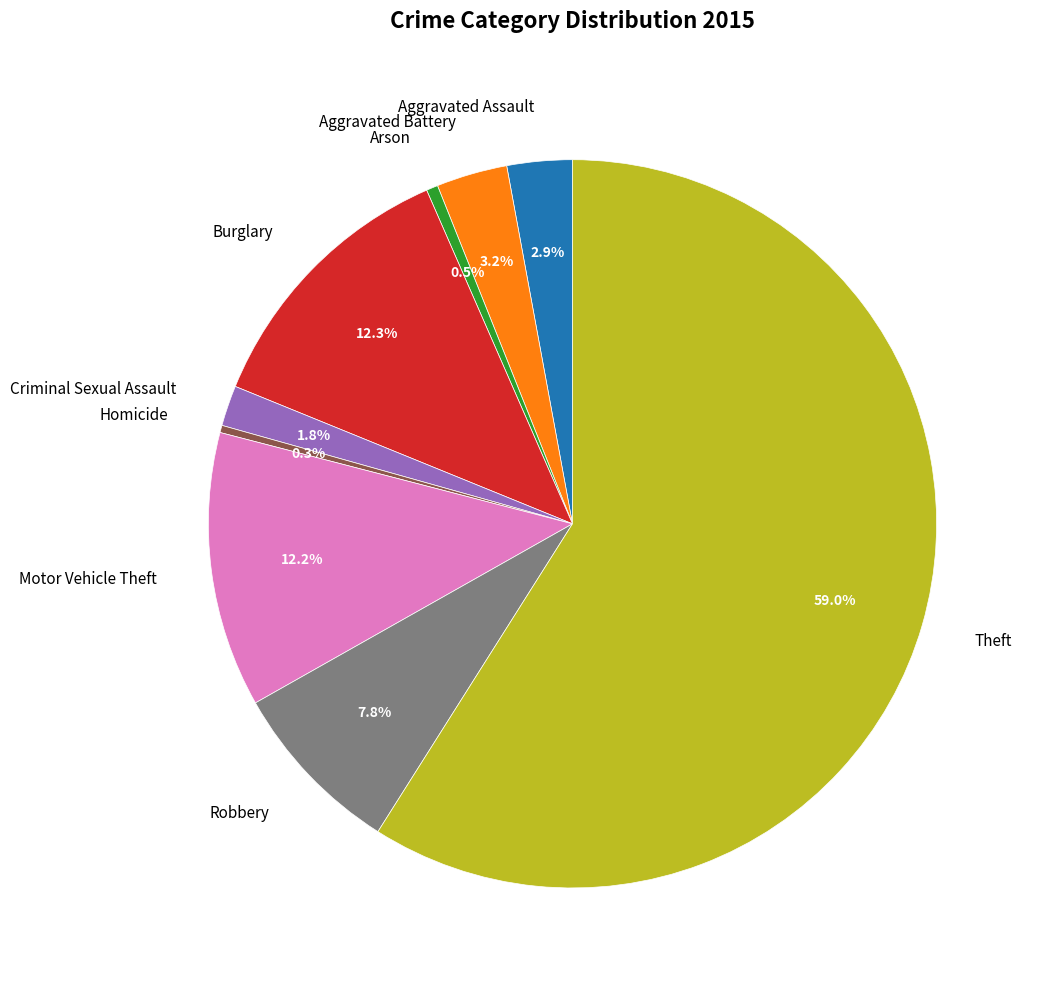

The Aggravated Assault slice represents 3% of the pie. True or false?

True